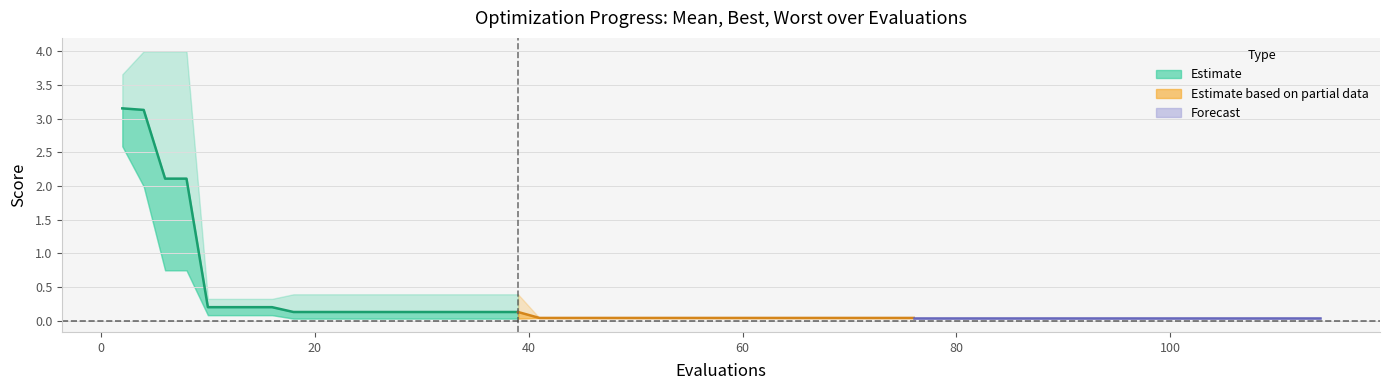

True or false: best and mean cross at least once.

False